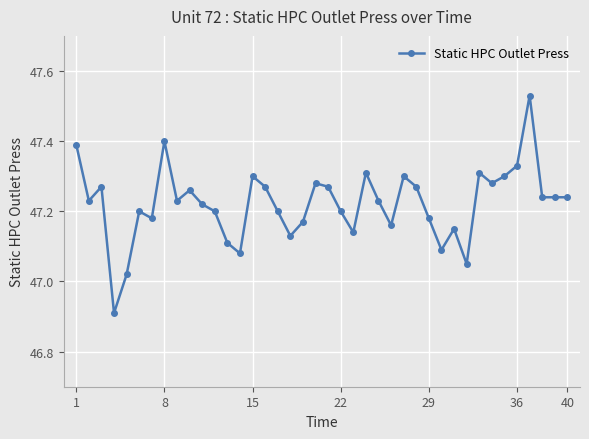

What is the value of the 4th point from the left?

46.9